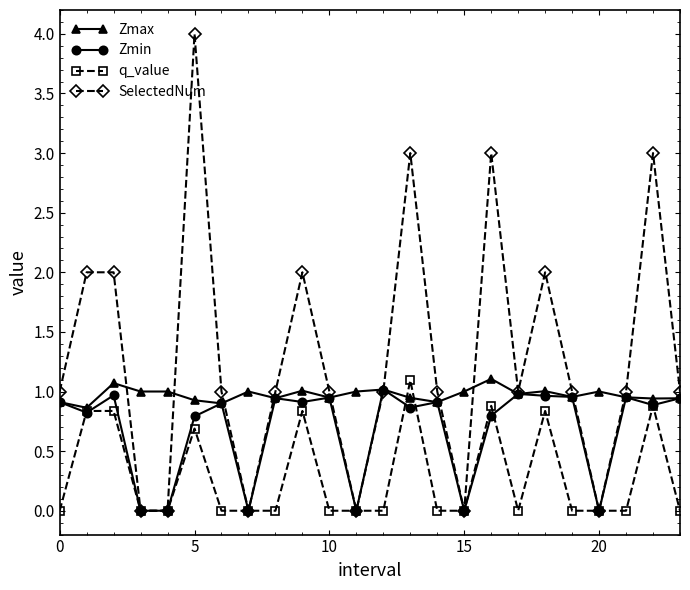

True or false: q_value has more than 2 interior local peaks.

True